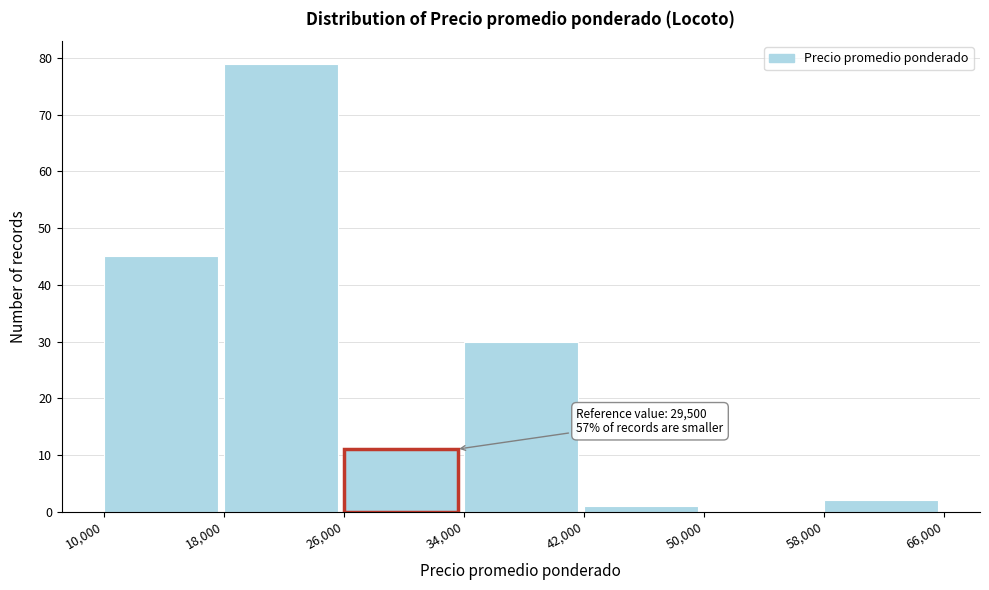

Over which range of the x-axis is the bar tallest?

18,000 to 26,000